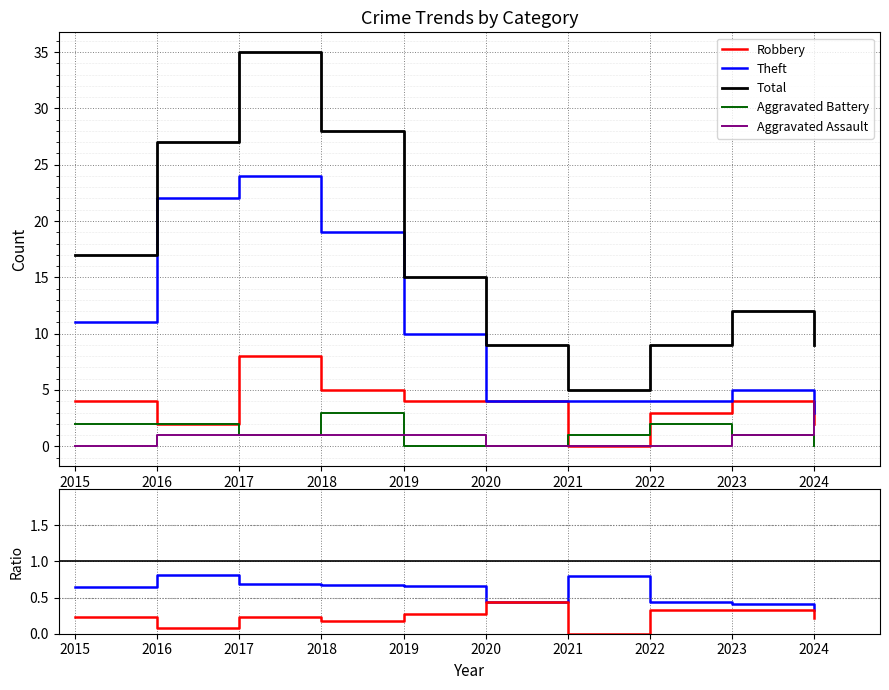

True or false: Aggravated Assault and Total intersect in this chart.

False